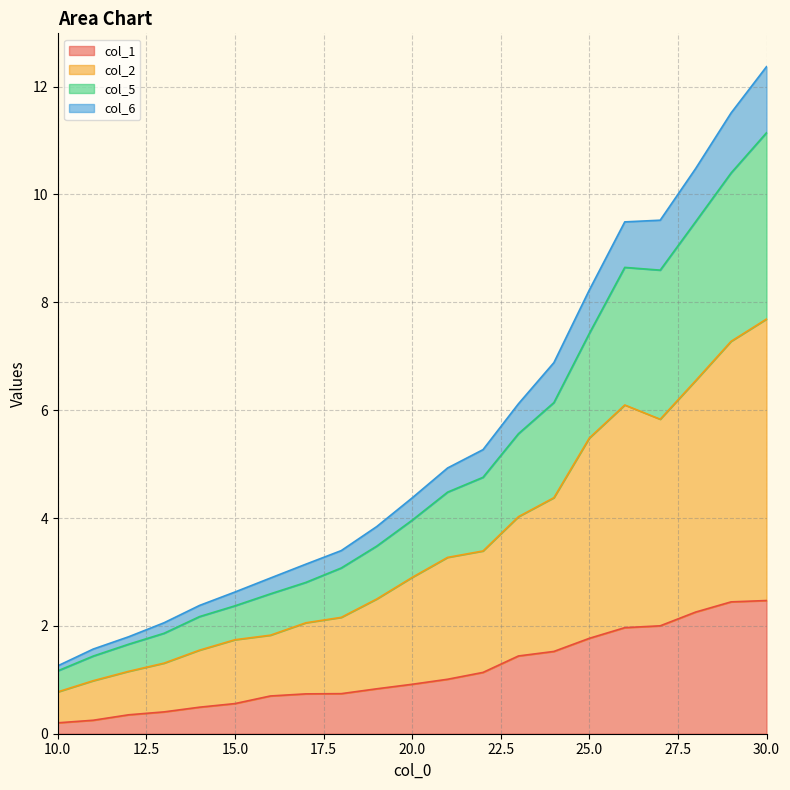

The col_1 series shows 1.1 at 16. True or false?

False